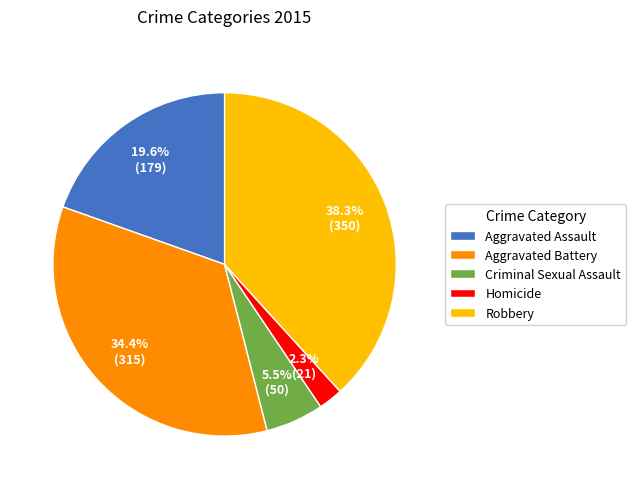

Is Criminal Sexual Assault the majority of the pie?

No